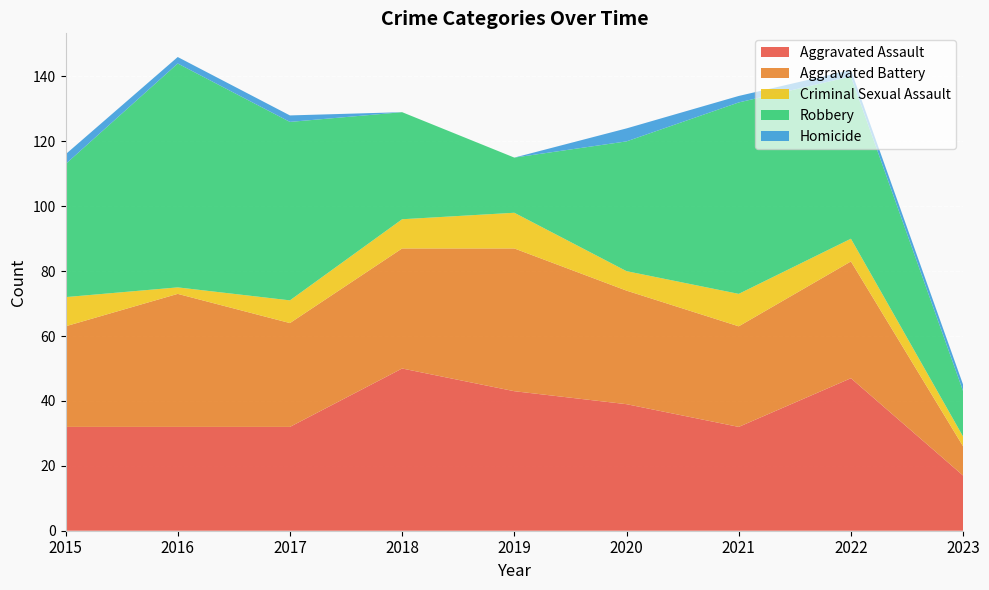

Reading left to right, list all the values displayed in this chart.

Aggravated Assault: 32	32	32	50	43	39	32	47	17
Aggravated Battery: 31	41	32	37	44	35	31	36	9
Criminal Sexual Assault: 9	2	7	9	11	6	10	7	3
Robbery: 41	69	55	33	17	40	59	50	14
Homicide: 3	2	2	0	0	4	2	2	2